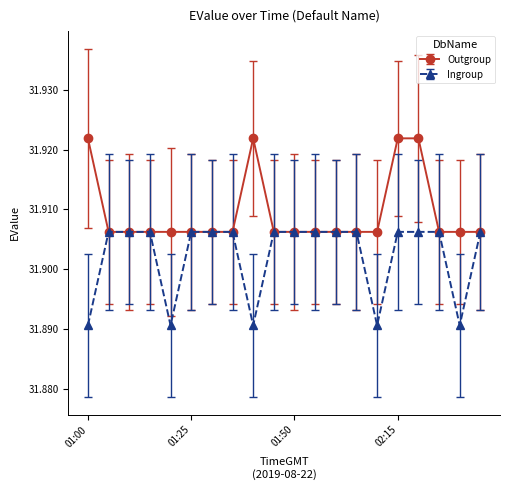

Count the Ingroup values in the range 31 to 32.

20